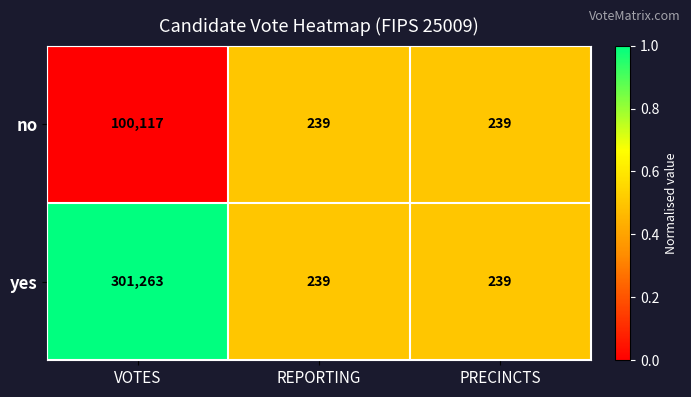

Which series changed the most between VOTES and PRECINCTS?

yes